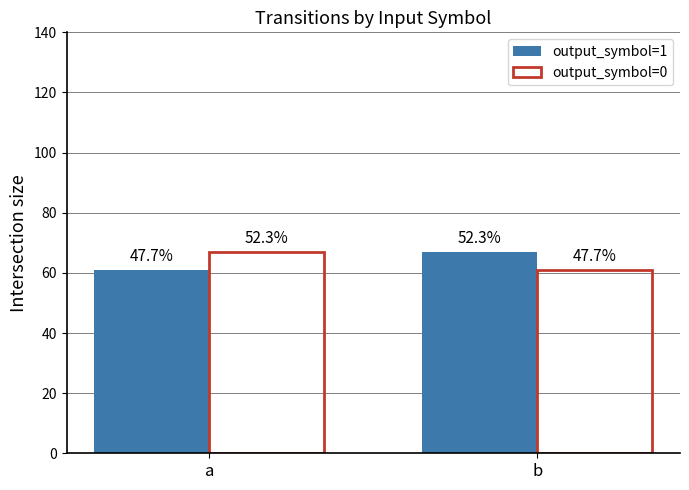

At which label does output_symbol=0 reach its minimum?

b